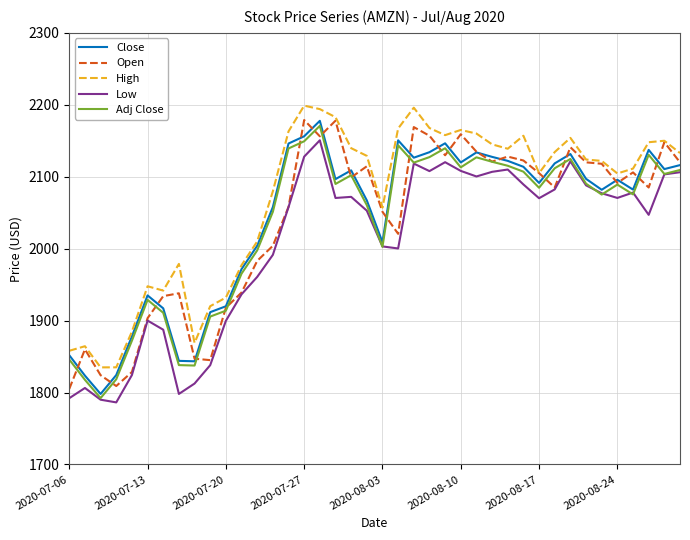

Which series has the largest total across all categories?

High